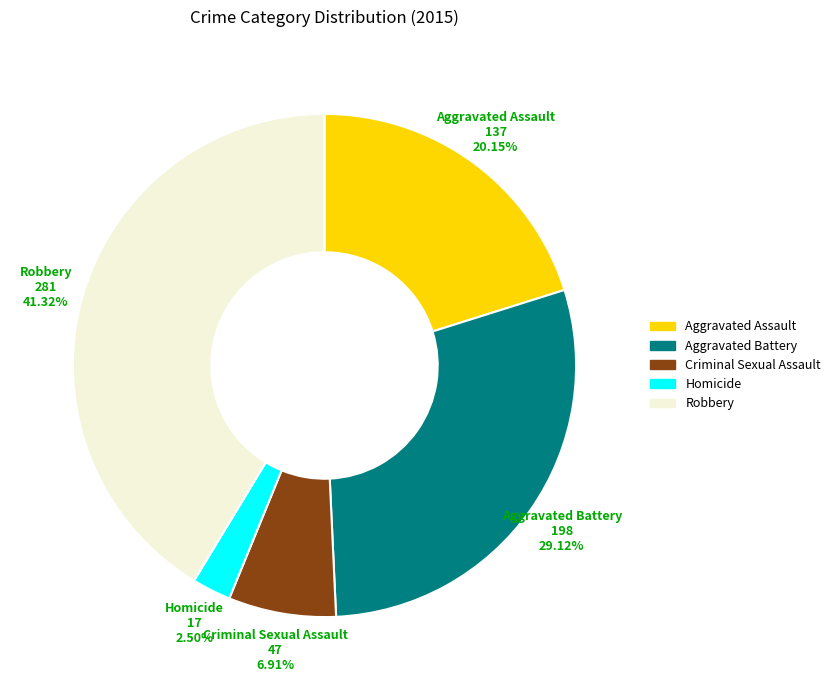

The Criminal Sexual Assault slice represents 7% of the pie. True or false?

True